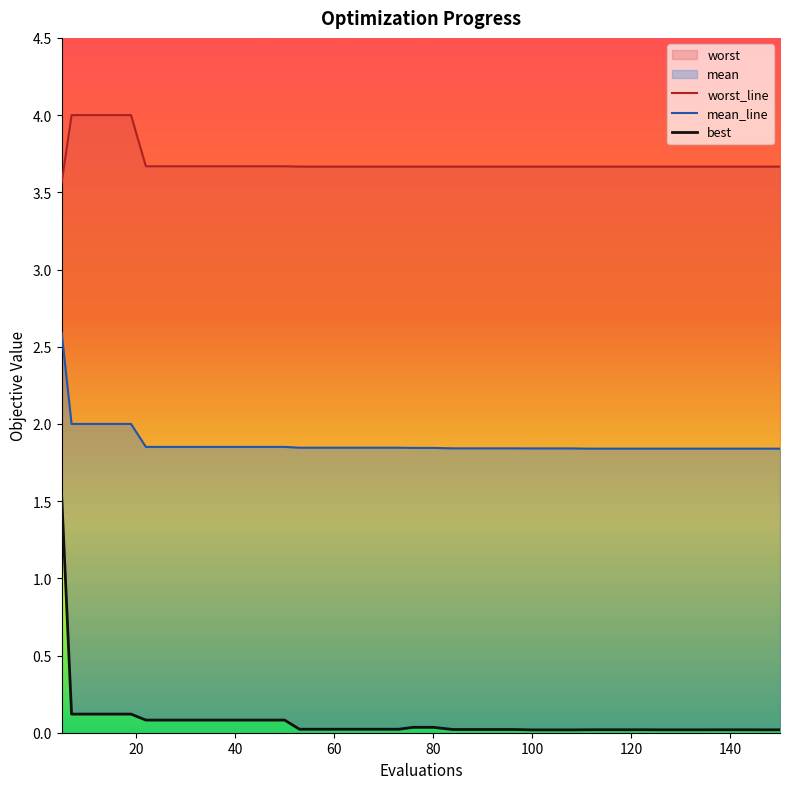

At how many categories does at least one series exceed 2?

40